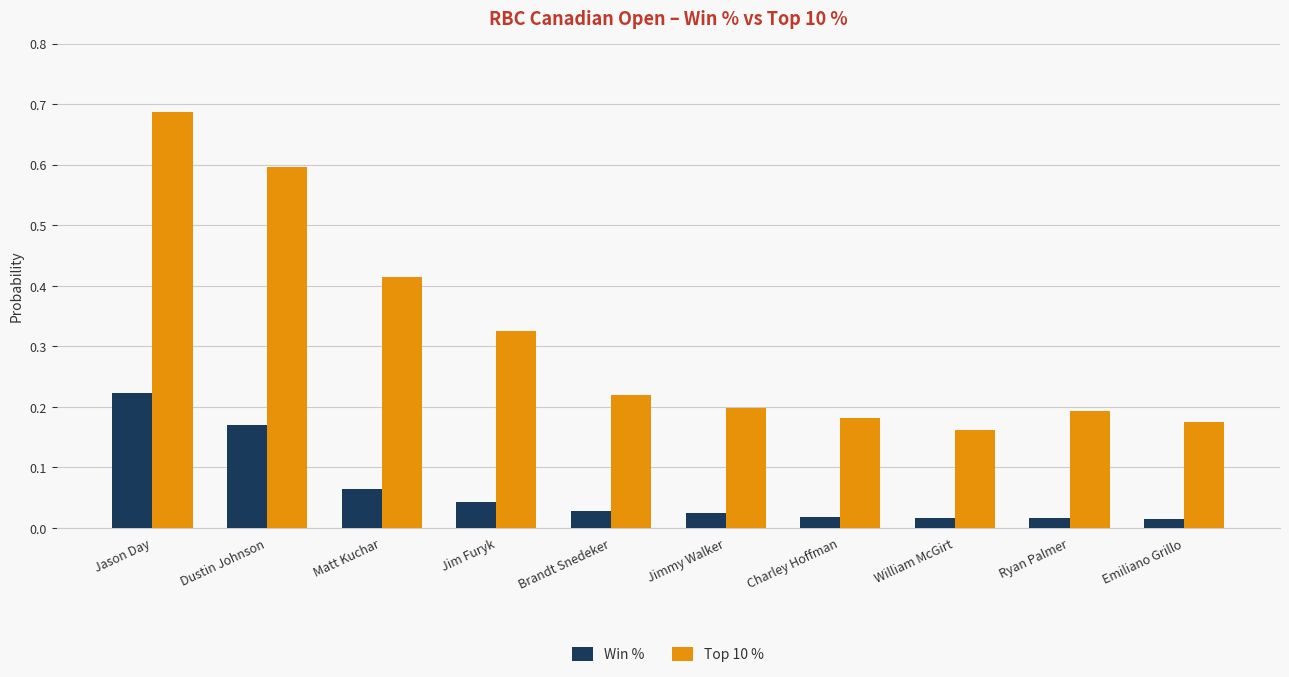

Which series has the widest spread of values?

Top 10 %